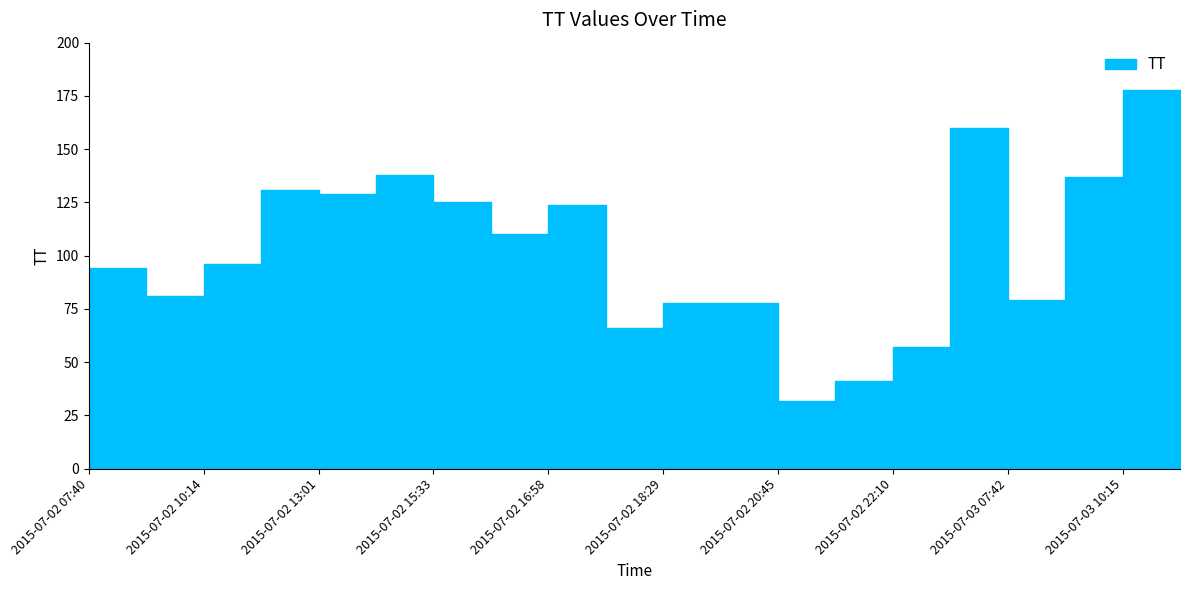

Does the chart have visible grid lines?

No